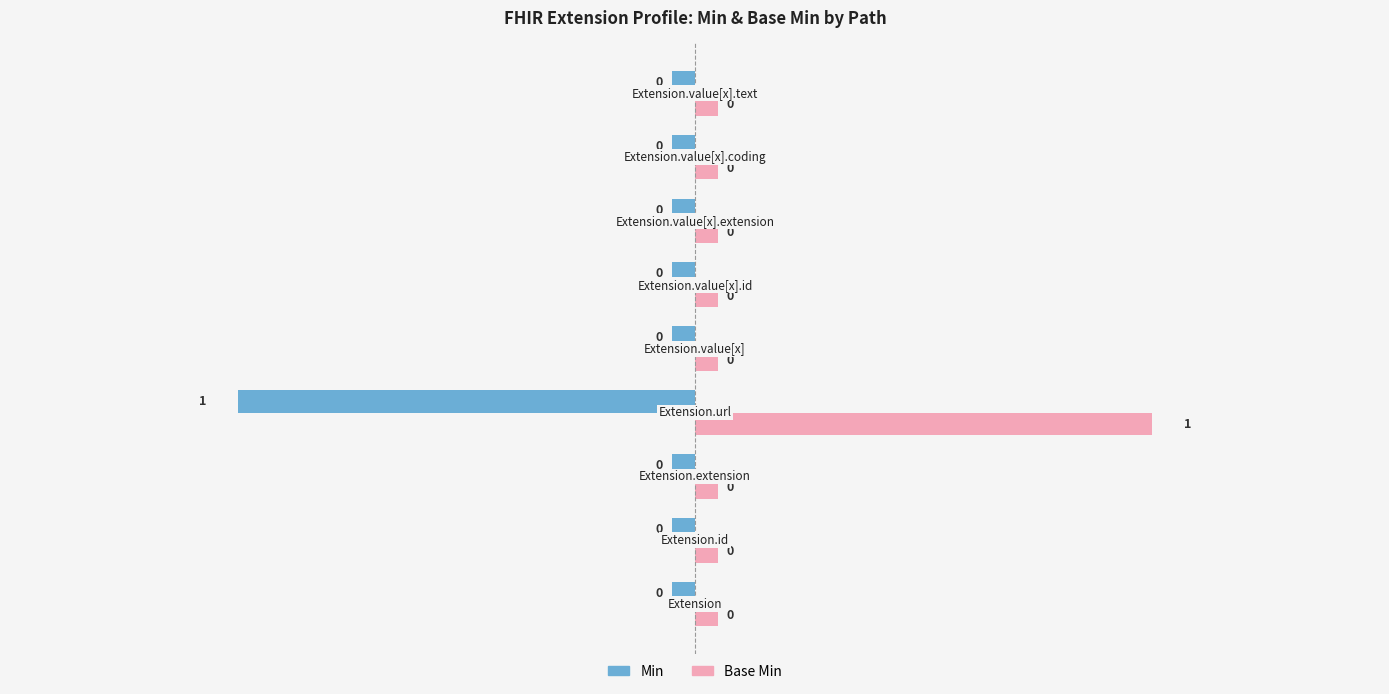

What are all the series names shown in the legend?

Min, Base Min